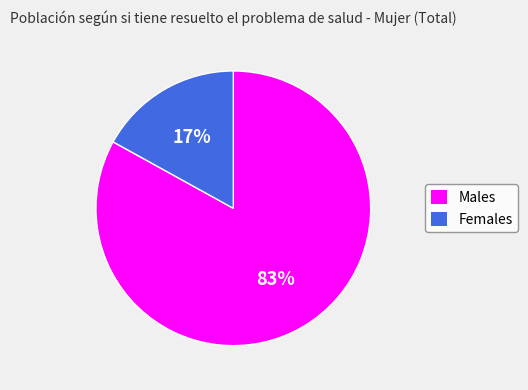

Which has a higher value, Females or Males?

Males